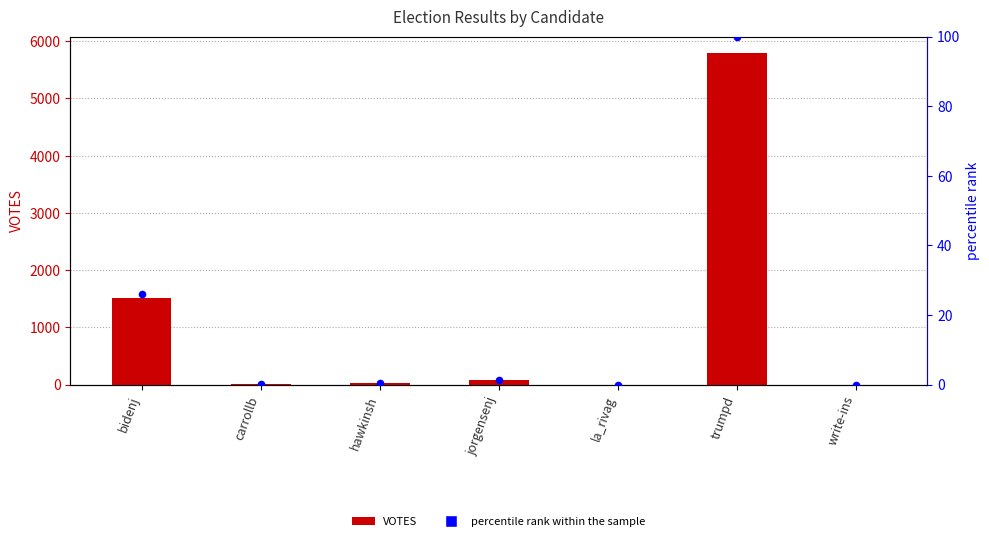

At which category is the sum across all series the highest?

trumpd